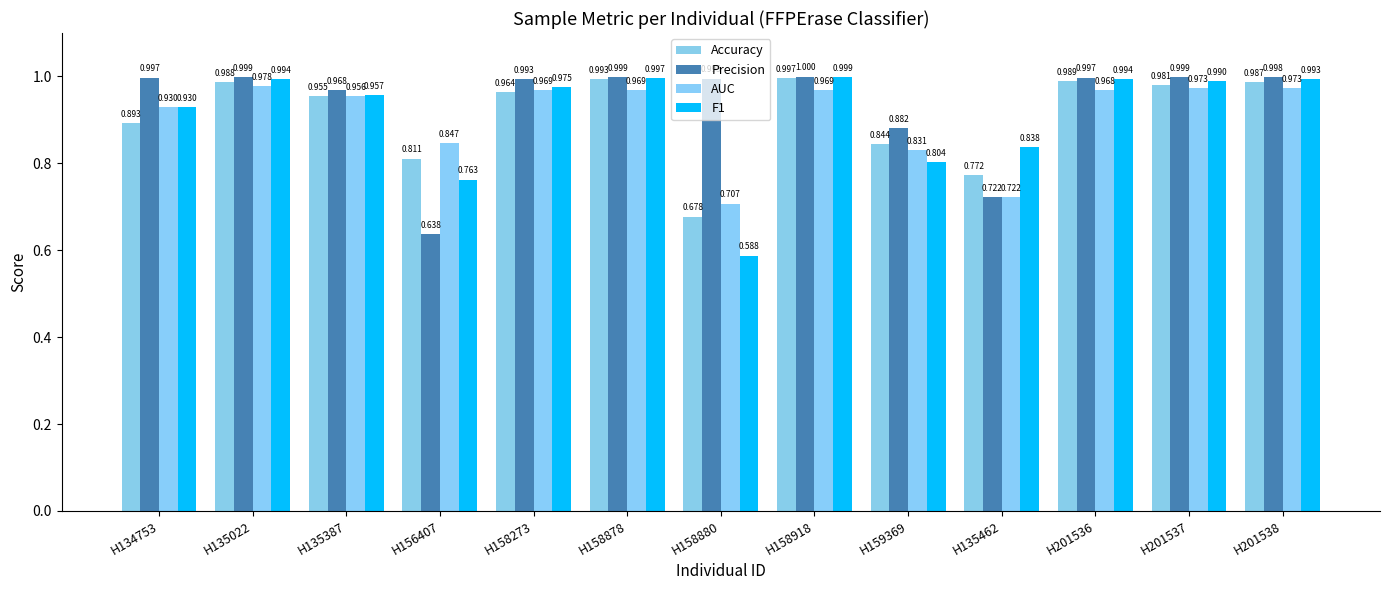

The value of Precision at H159369 is 0.9. True or false?

True